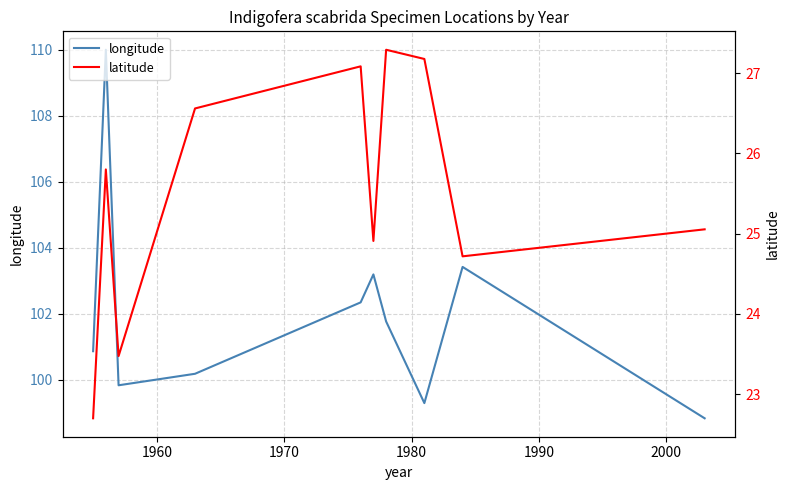

What is the minimum value for longitude?

98.8